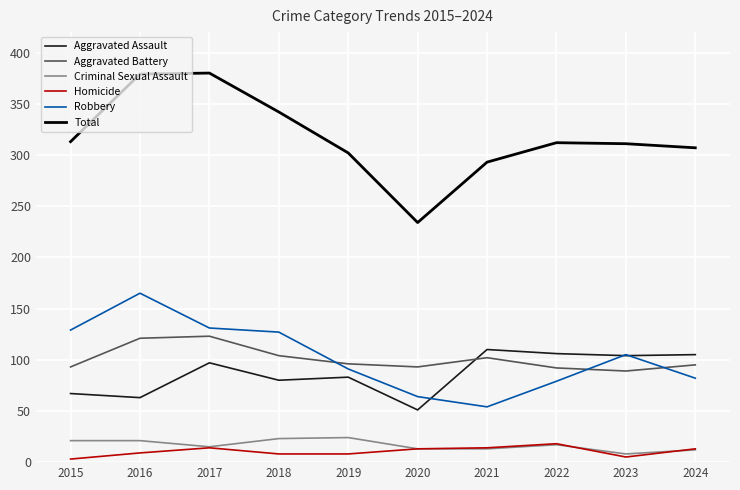

Which series has the largest total across all categories?

Total